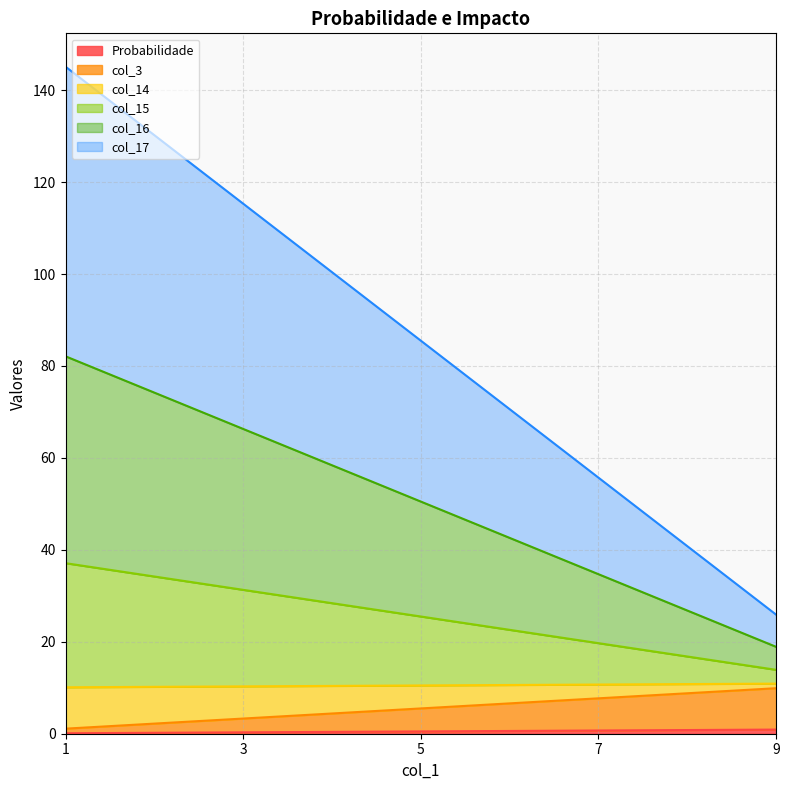

Is the value of col_15 at 1 greater than the value of col_3 at 3?

Yes